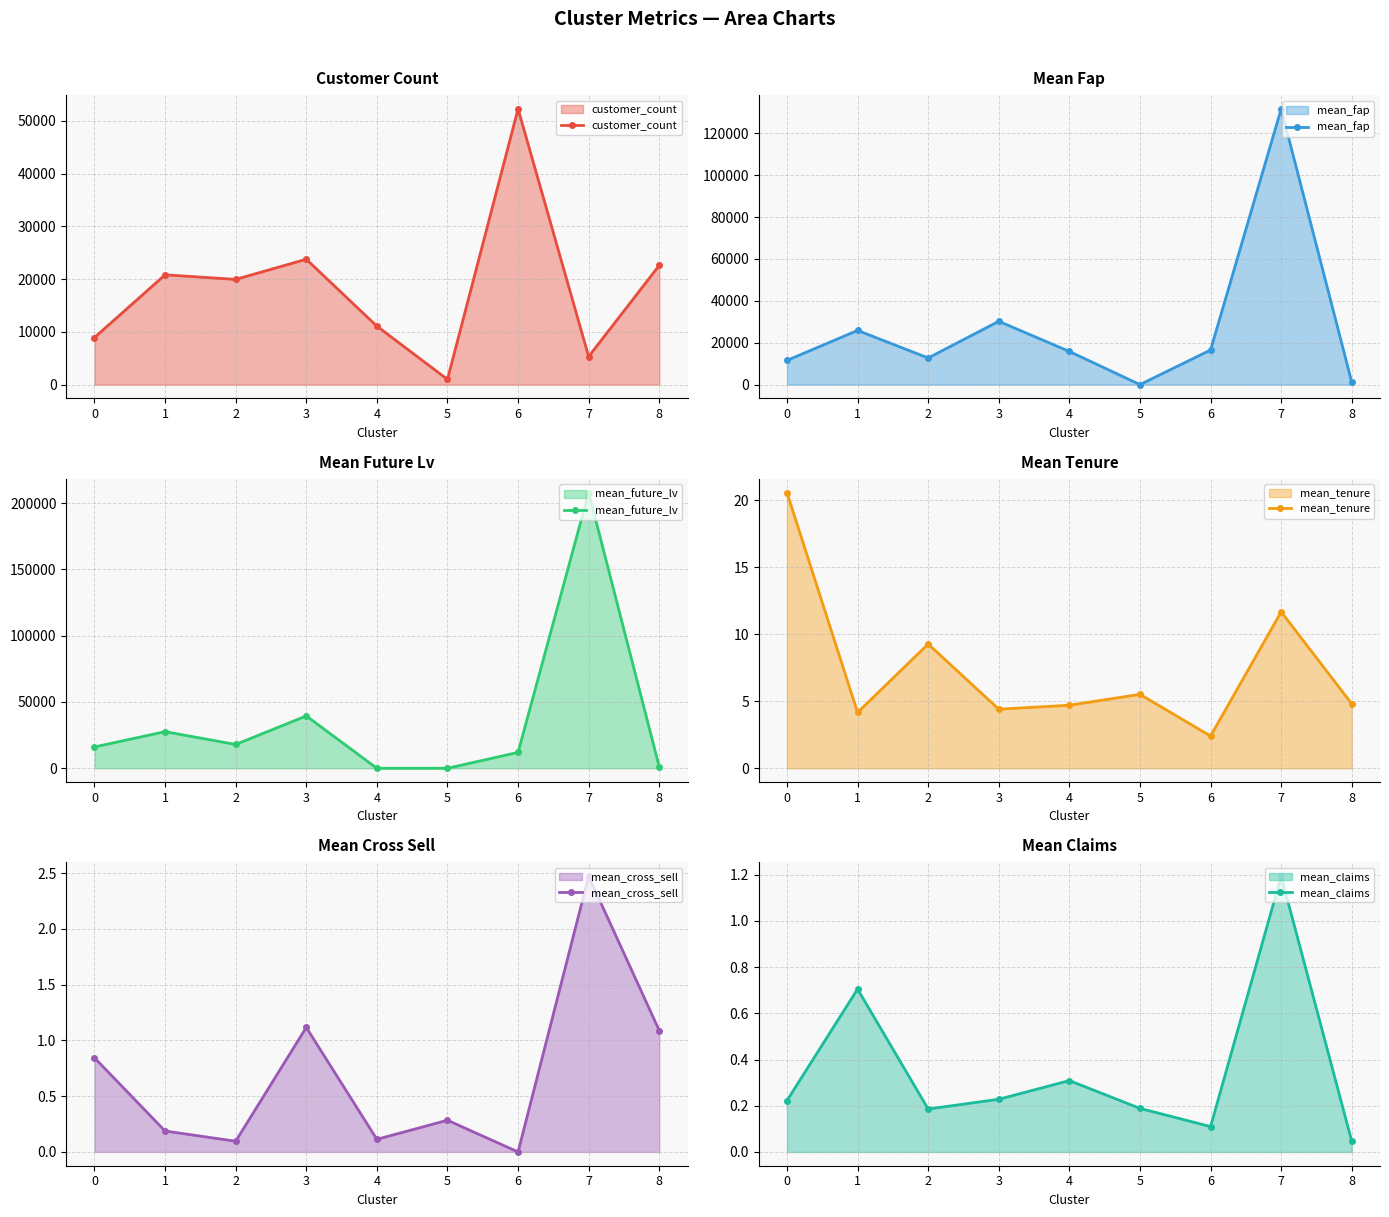

What is the difference between the second highest and minimum values in the customer_count series?

22778